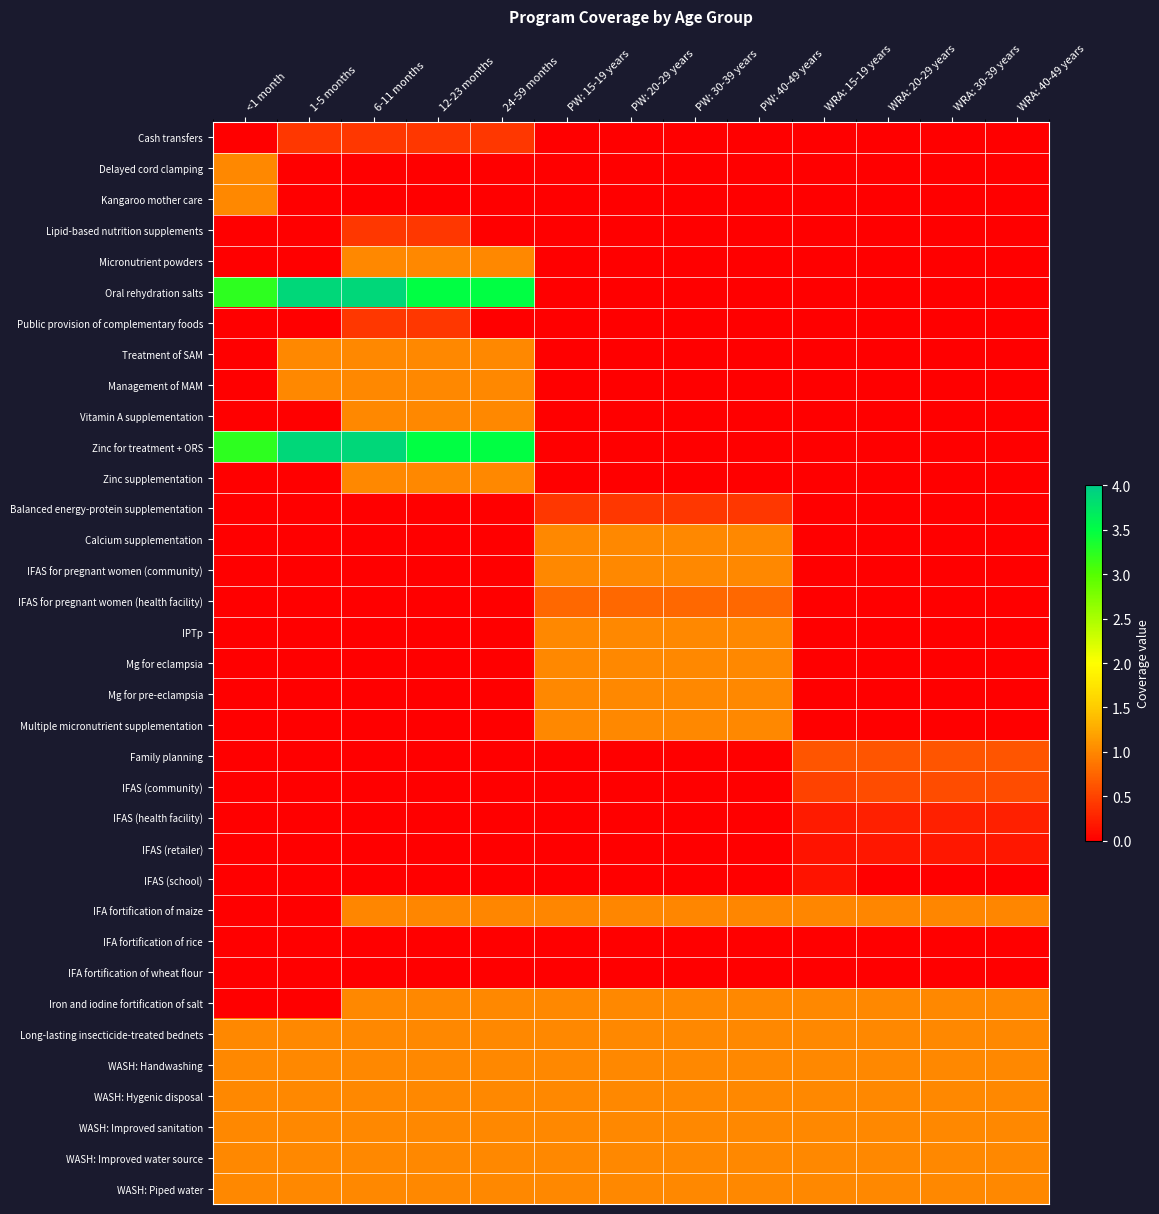

What is the total value across all series at PW: 30-39 years?

15.2